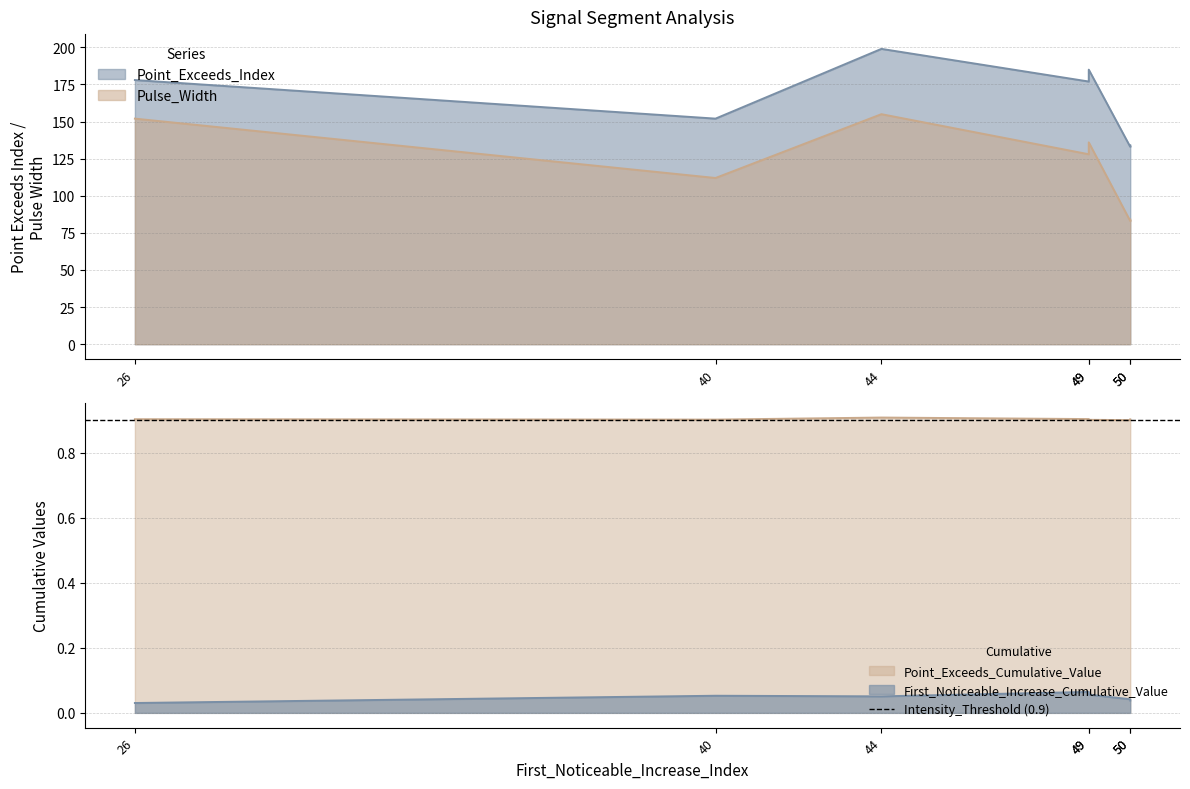

What are all the series names shown in the legend?

Point_Exceeds_Index, Pulse_Width